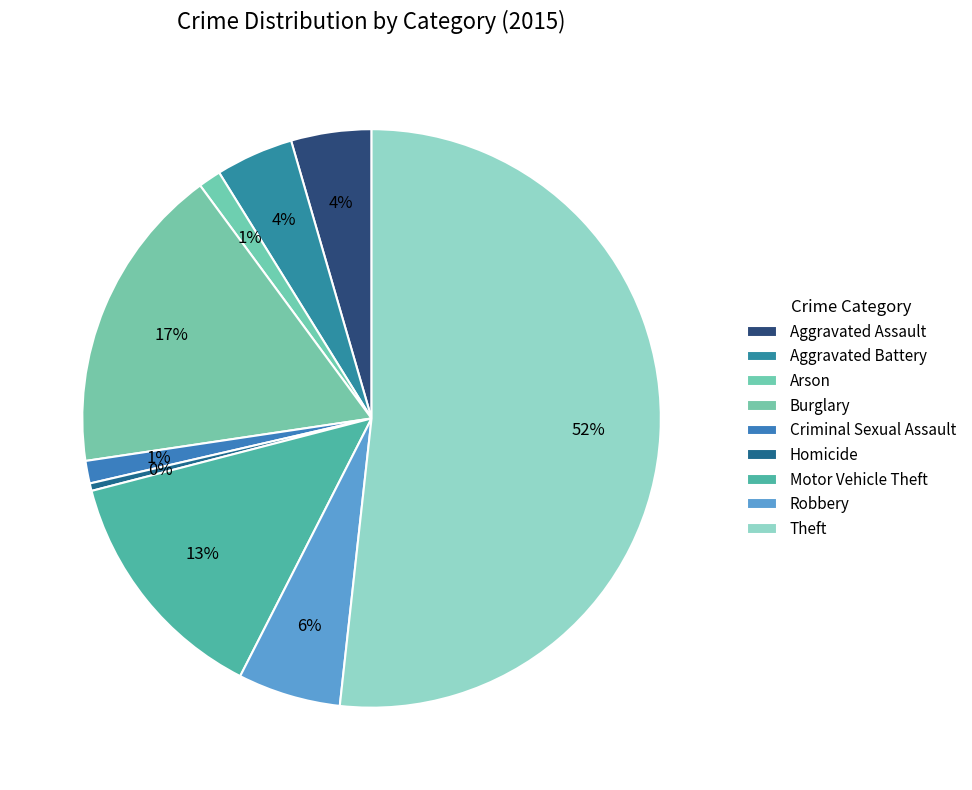

What is the change in value from Burglary to Criminal Sexual Assault?

-114